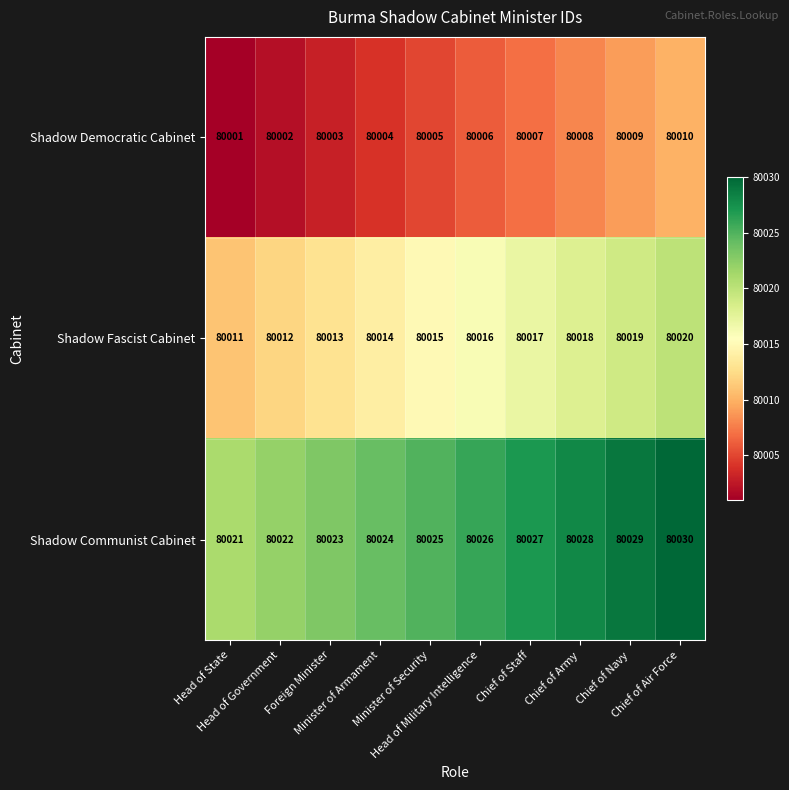

Which label corresponds to the smallest value in the chart?

Head of State